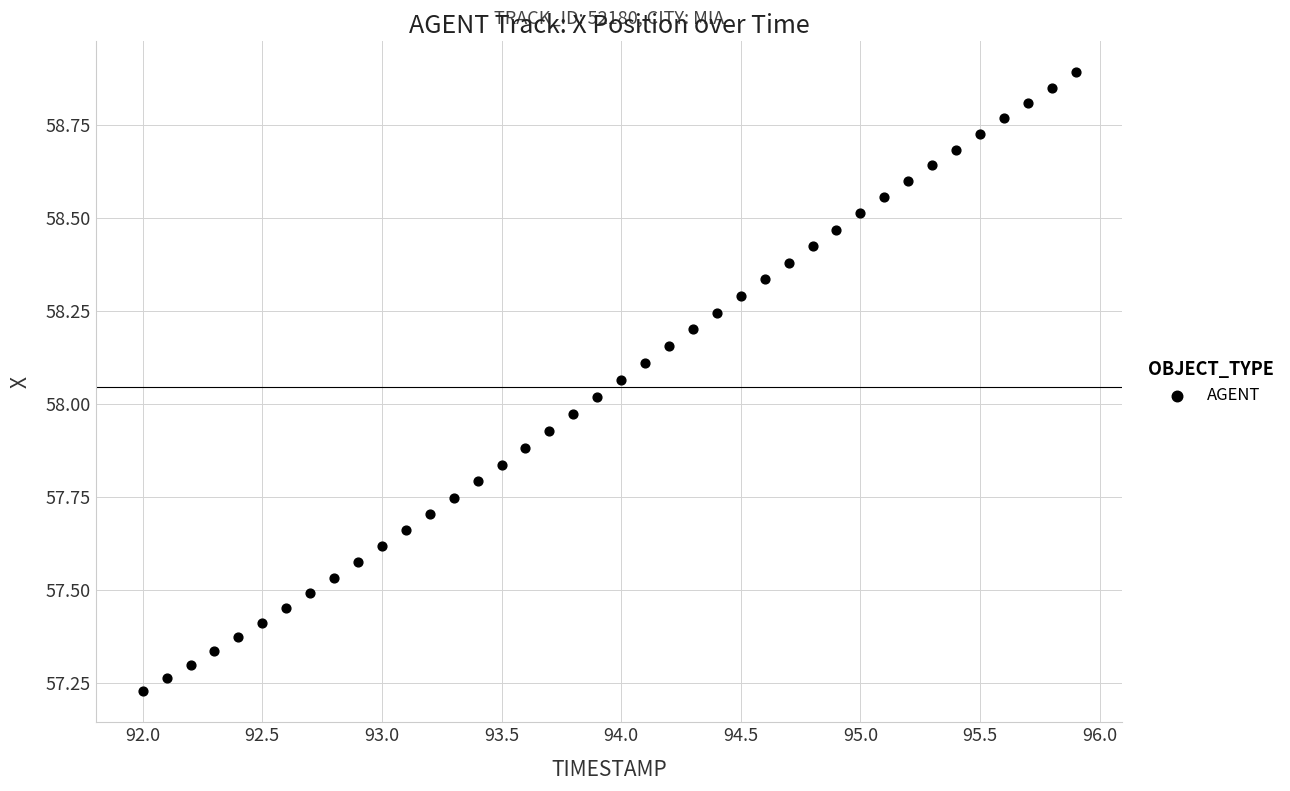

What is the range of Y values (max minus min)?

1.7